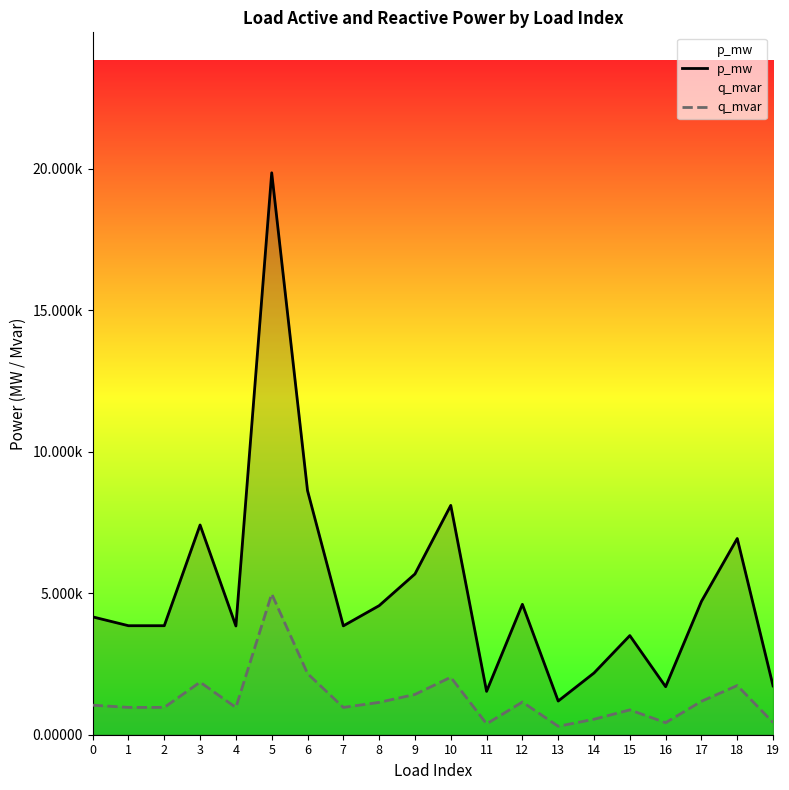

Rank the series by their maximum value, from highest to lowest.

p_mw, q_mvar